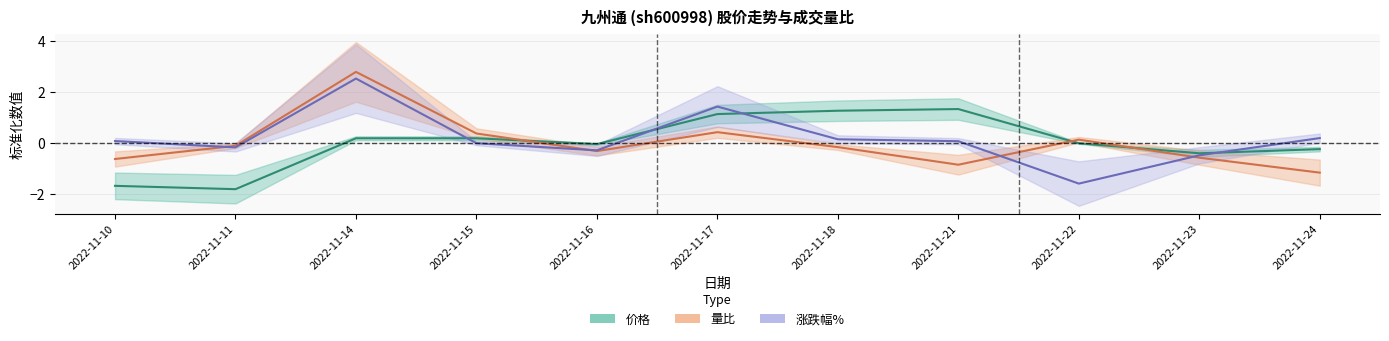

Which has a higher value, 2022-11-22 or 2022-11-18?

2022-11-18